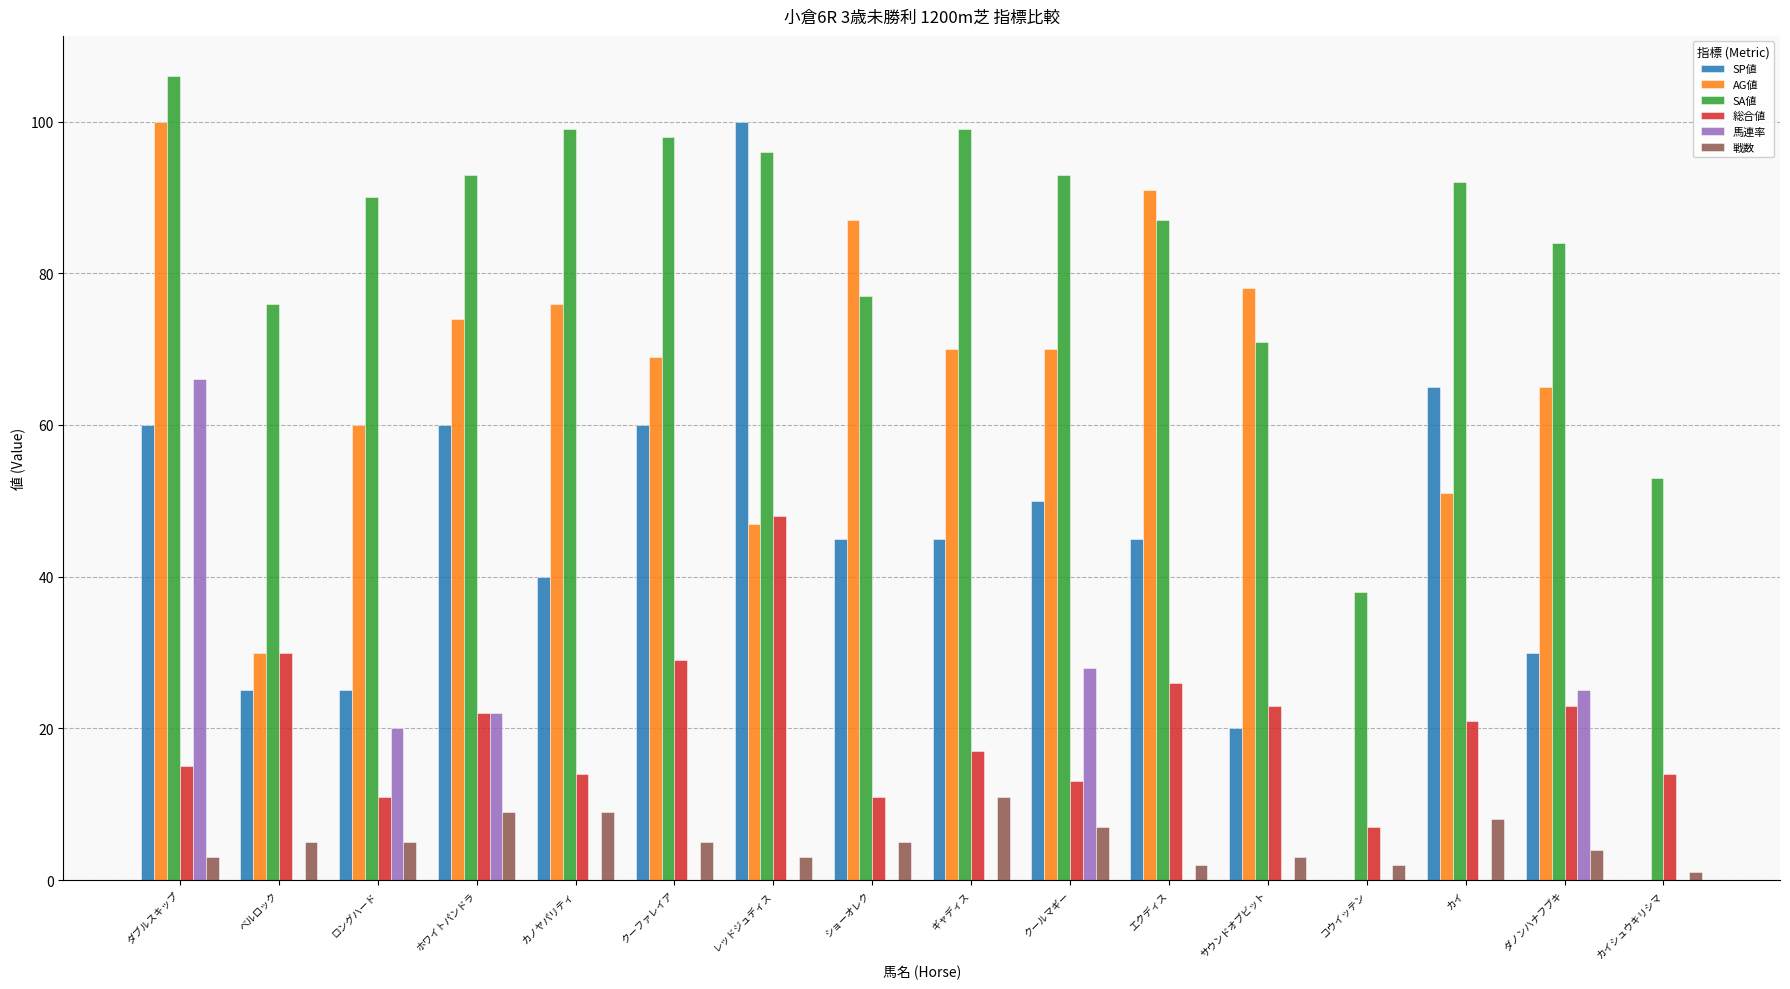

What is the difference between the 戦数 values at クールマギー and ダノンハナフブキ?

3